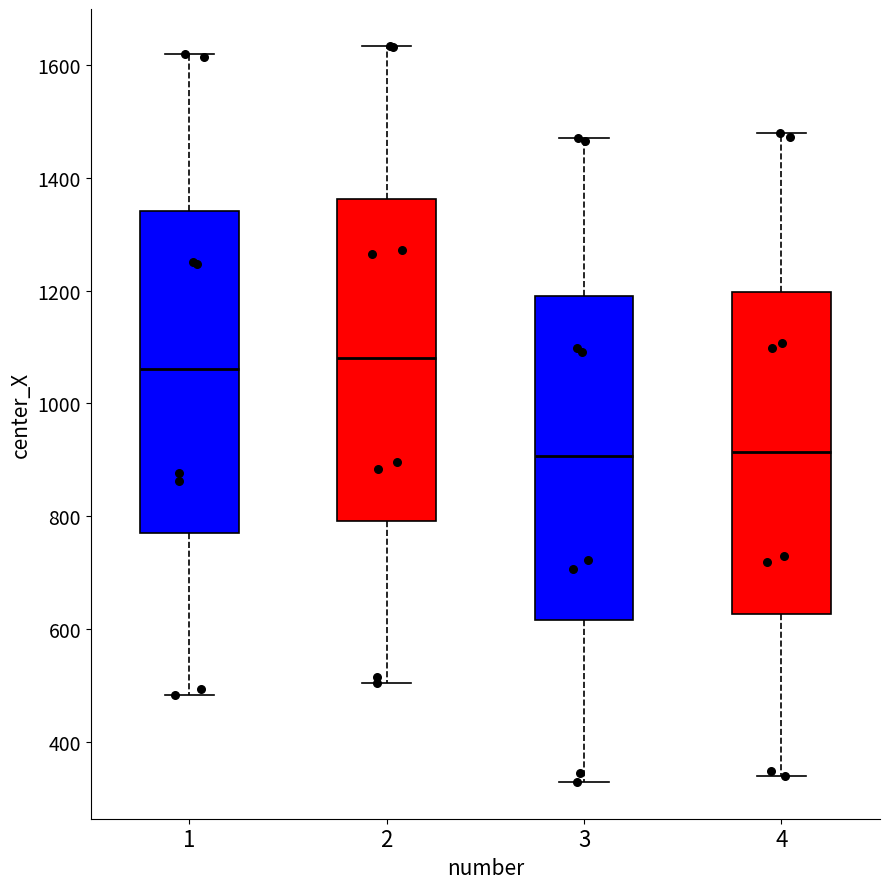

Reading left to right, transcribe this box plot: for each box, give where its median line is, the range the box spans, and where its two whiskers end, as read against the y-axis. The values are not printed on the chart, so give them approximately, as read against the axis.

1: median 1060, box 780 to 1340, whiskers 480 to 1620
2: median 1080, box 800 to 1360, whiskers 500 to 1640
3: median 900, box 620 to 1200, whiskers 320 to 1480
4: median 920, box 620 to 1200, whiskers 340 to 1480